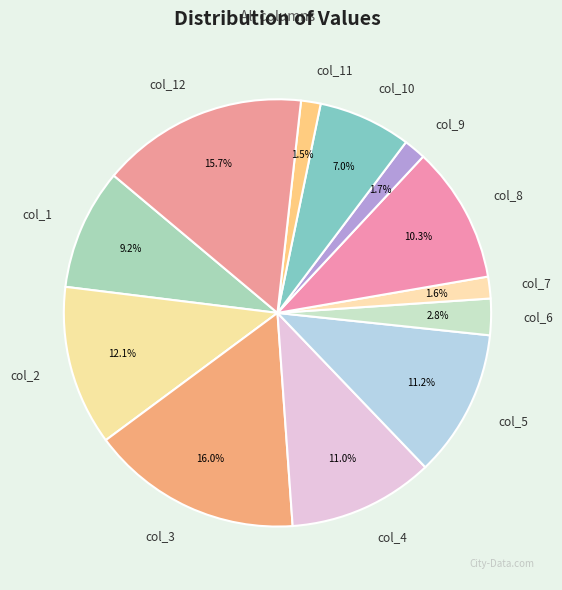

Count the number of slices in the pie.

12